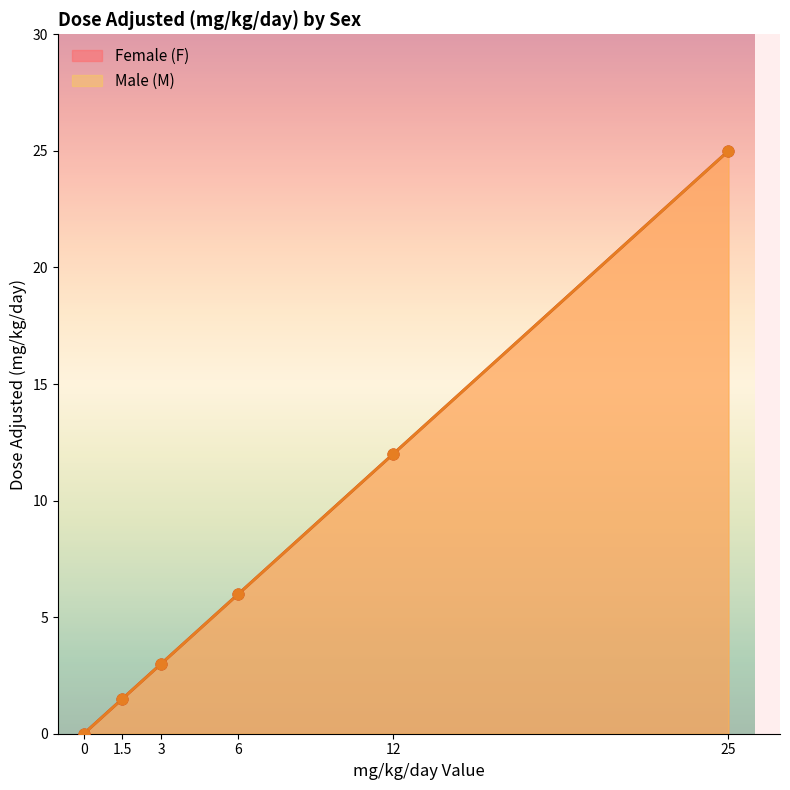

At which category is the sum across all series the highest?

25